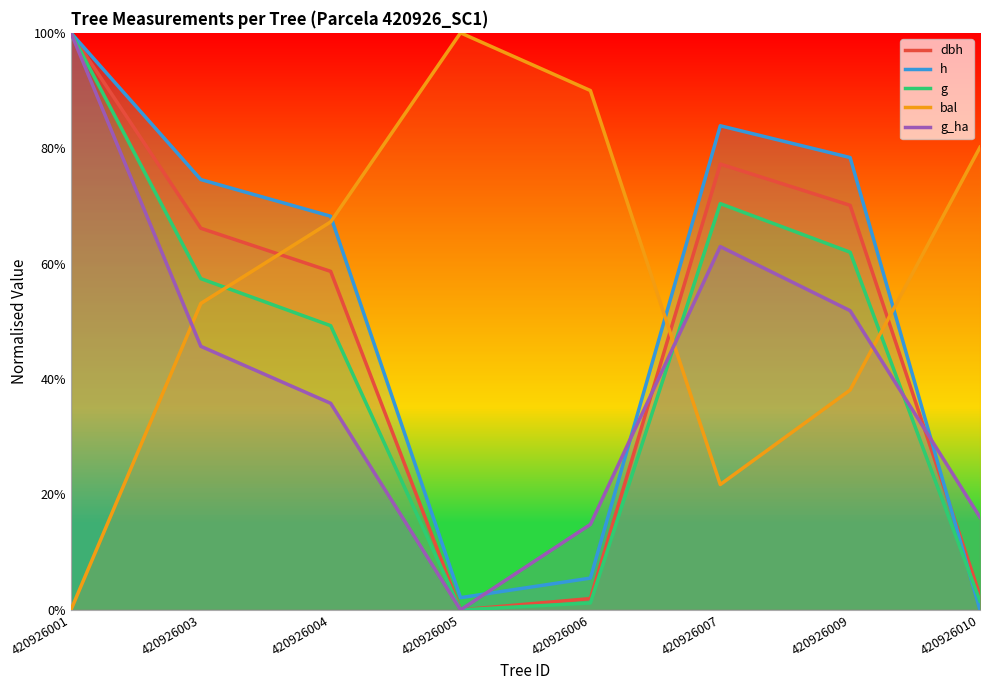

Where is h nearest to the value 0?

420926010